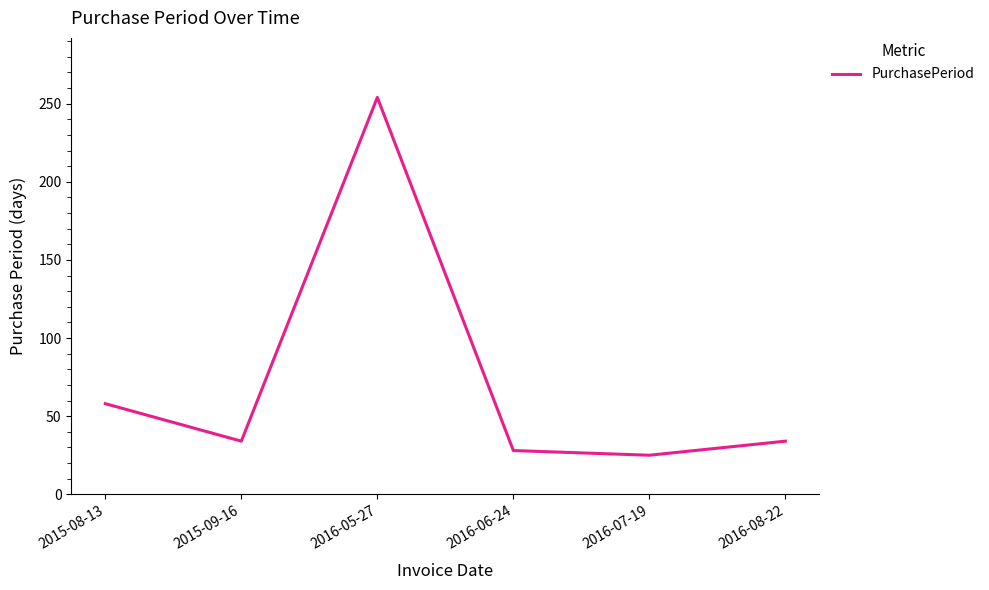

Between 2016-06-24 and 2016-05-27, which is larger?

2016-05-27